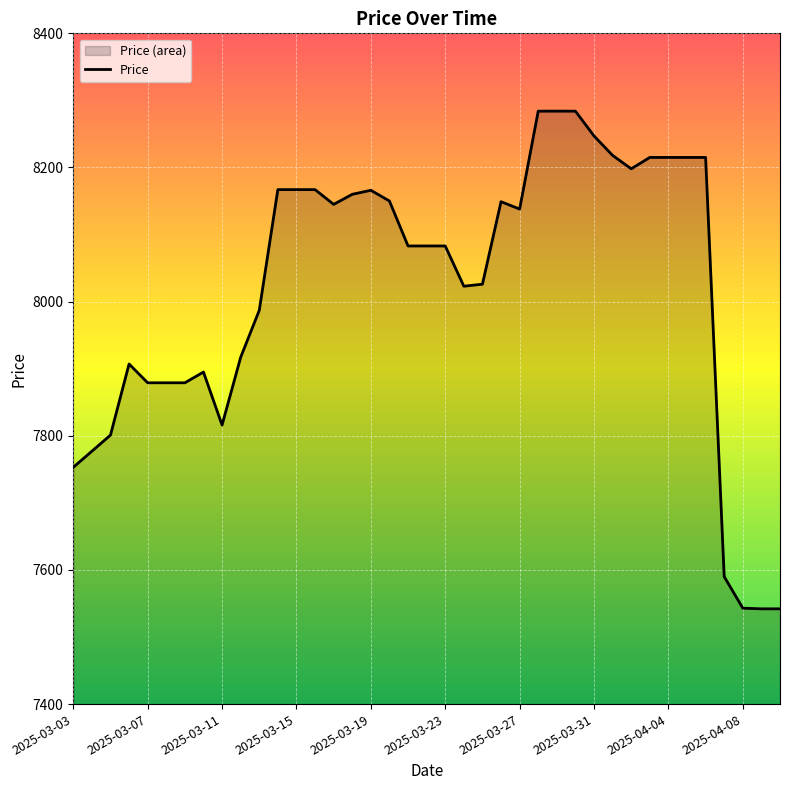

Count the number of values greater than 8083.

19